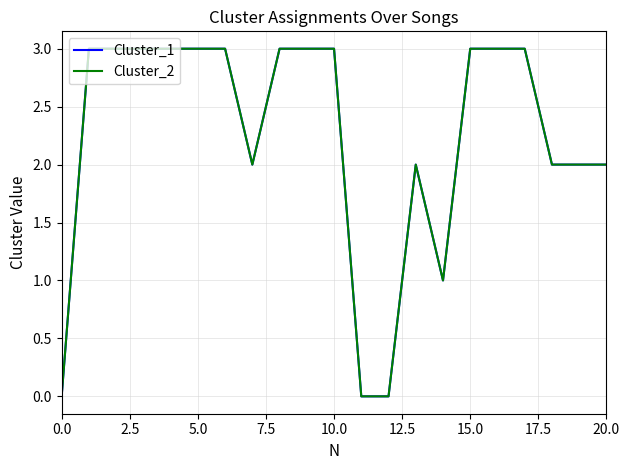

Is this an area chart (filled region under the line)?

No